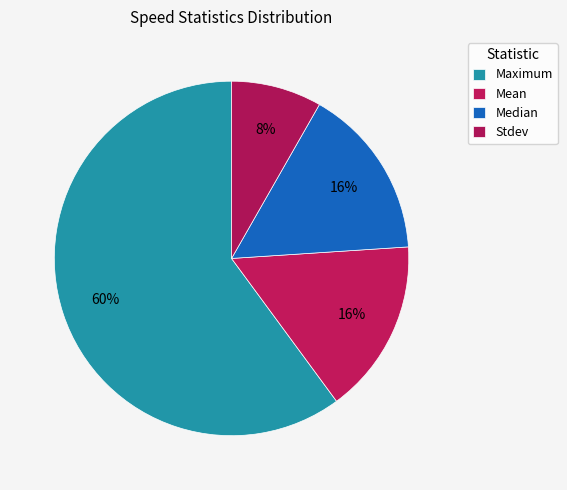

Count the number of slices in the pie.

4